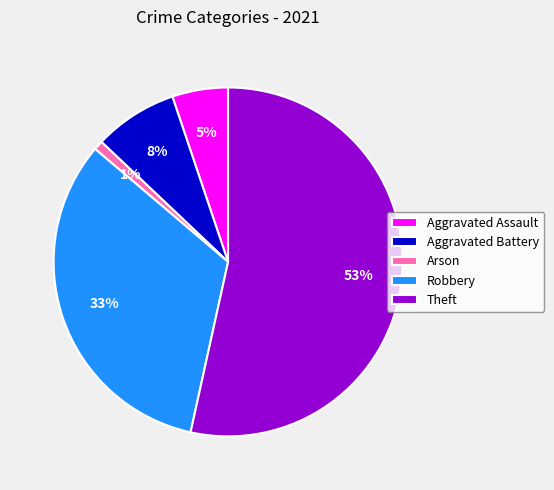

What percentage is the Robbery slice, to the nearest percent?

33%